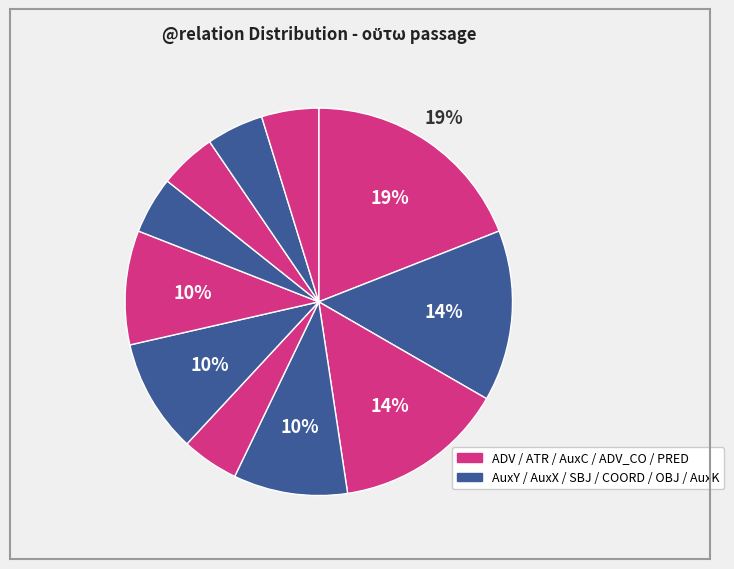

To the nearest percent, what is the average slice percentage?

9%